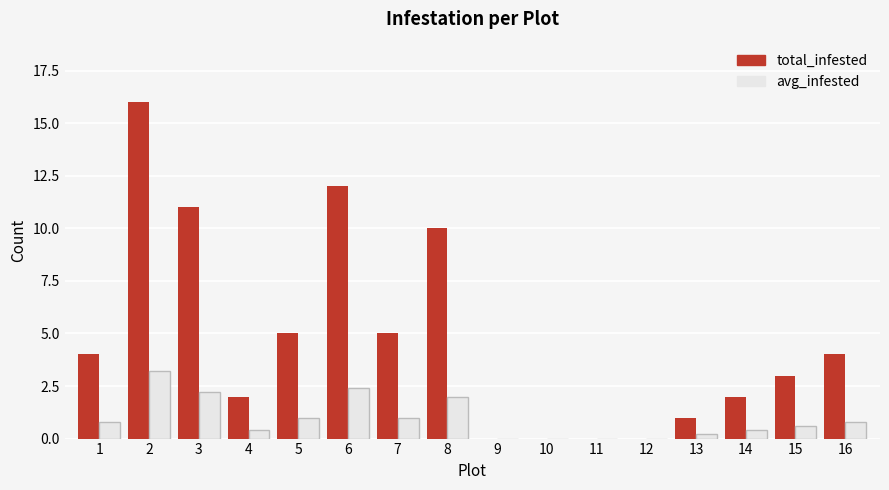

How many categories are shown in the chart?

16